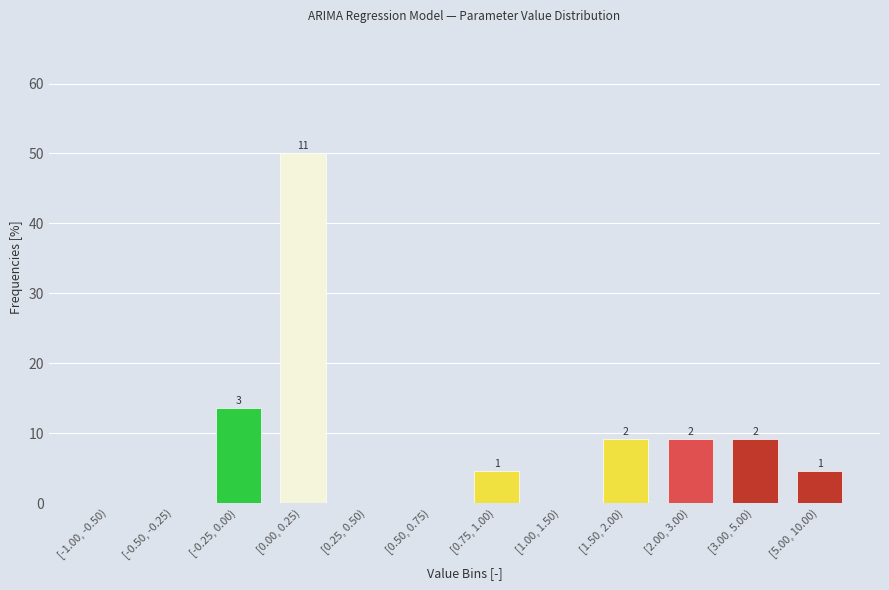

Are the bars horizontal?

No